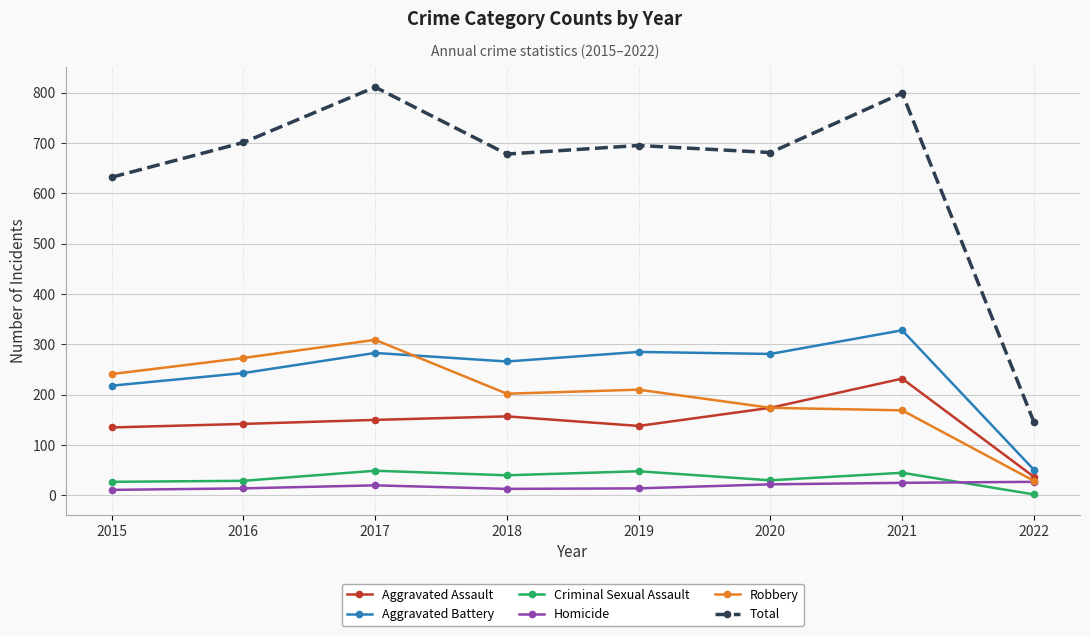

Rank the series by their maximum value, from lowest to highest.

Homicide, Criminal Sexual Assault, Aggravated Assault, Robbery, Aggravated Battery, Total